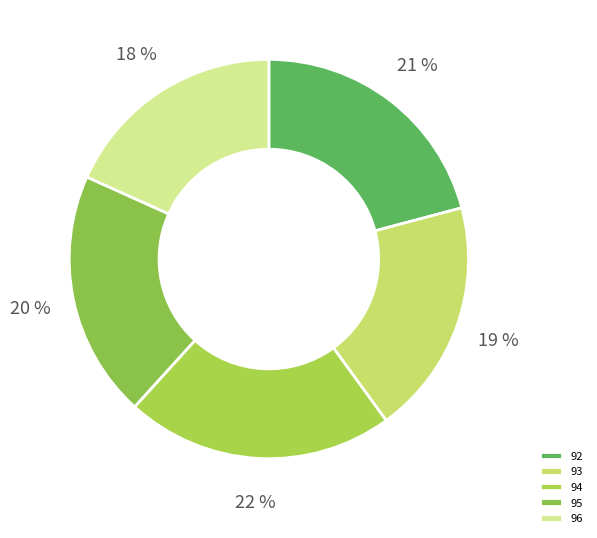

Rank the categories by value from highest to lowest.

94, 92, 95, 93, 96